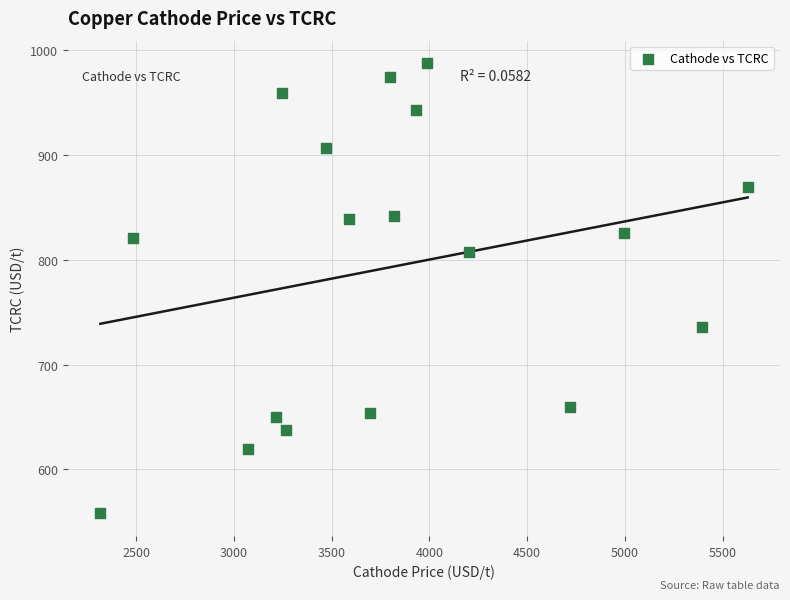

What is the range of X values (max minus min)?

3309.9